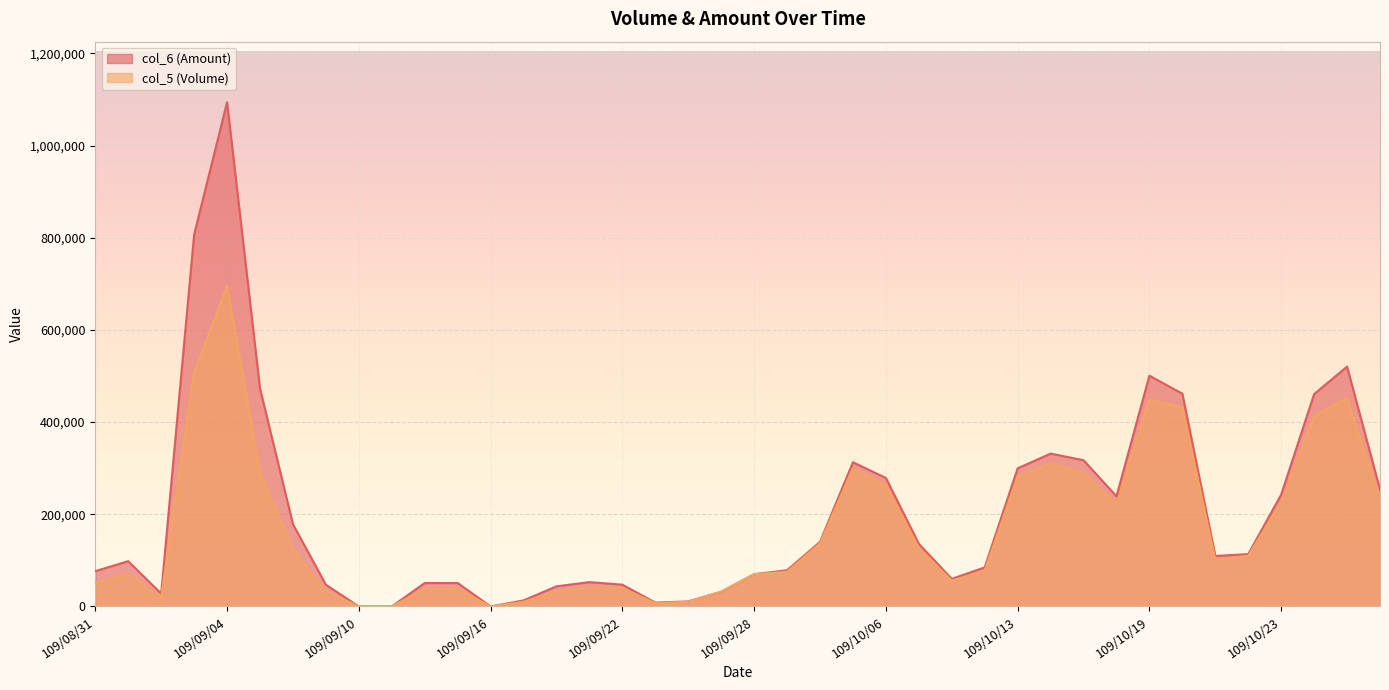

What is the sum of all col_5 values?

6665000